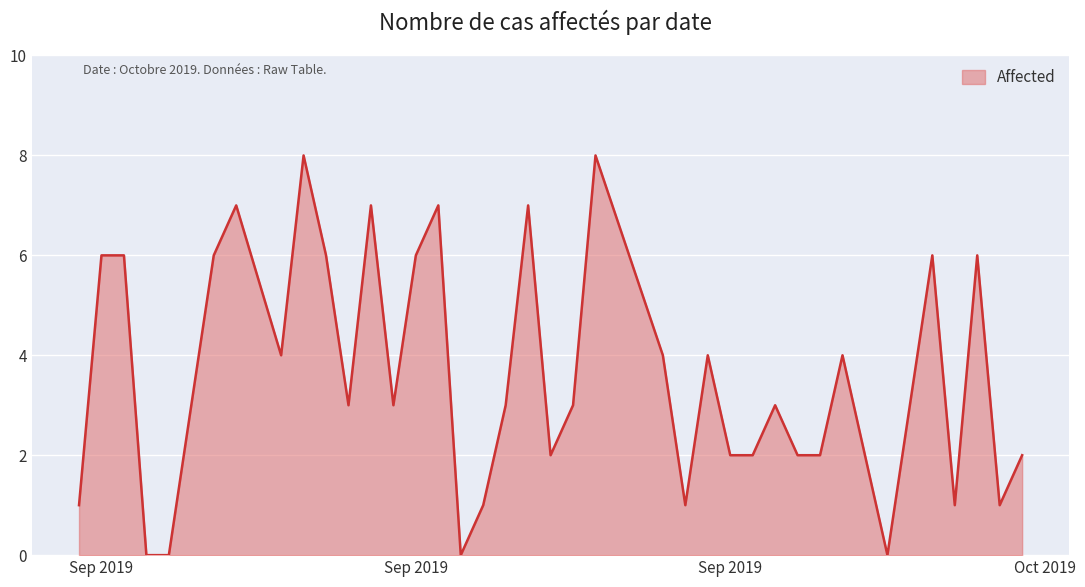

What is the difference between the maximum and minimum values?

8